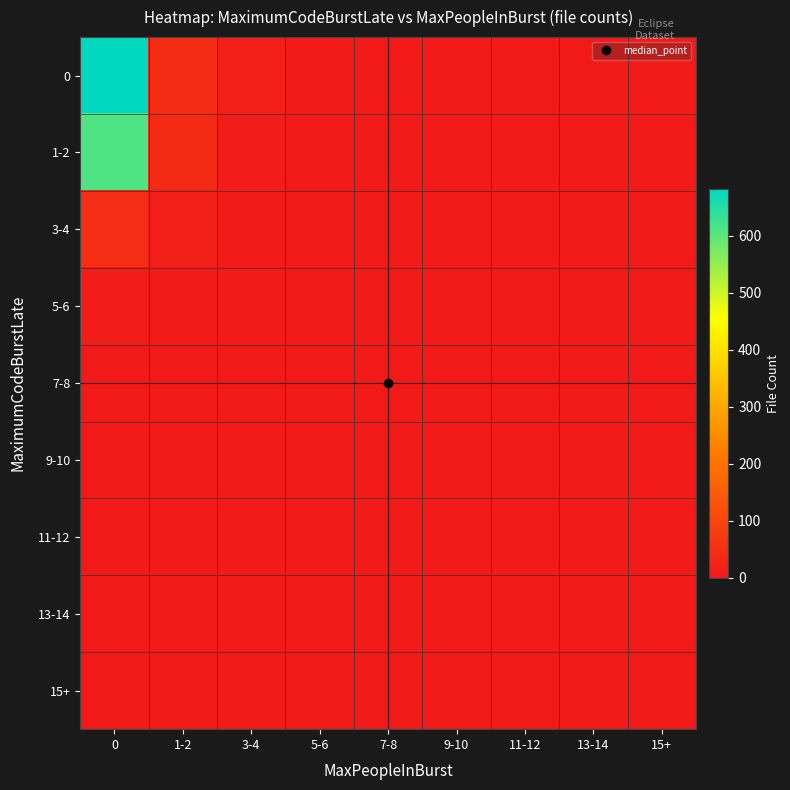

Count the number of categories in the chart.

9